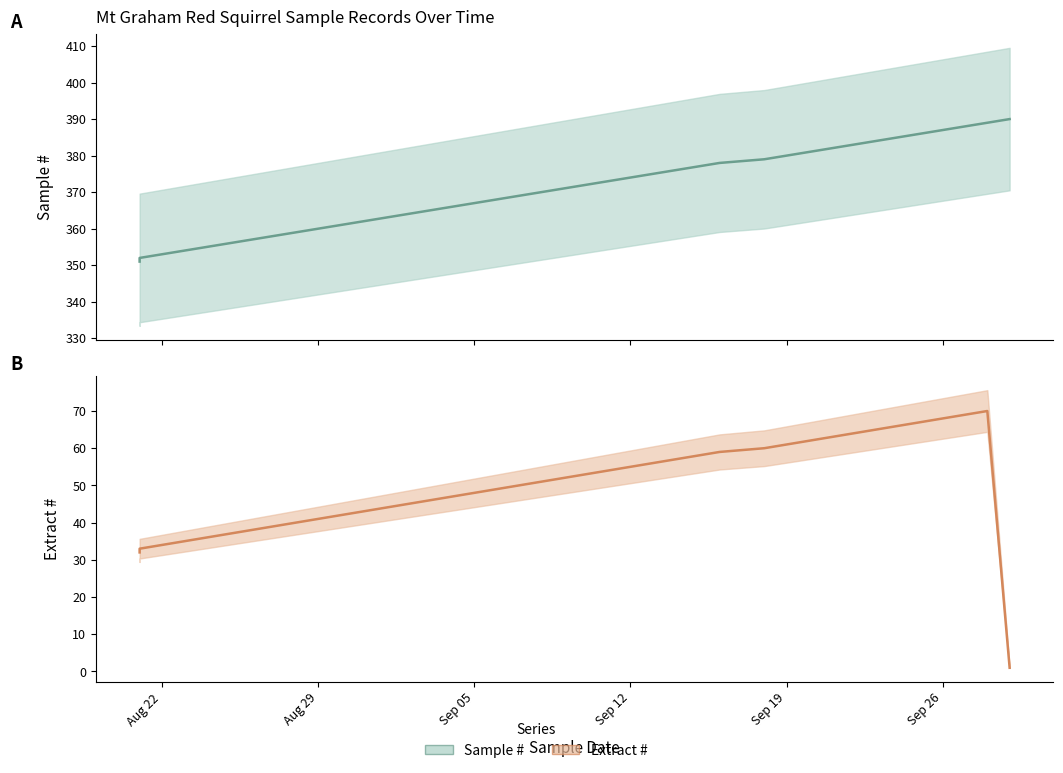

In Extract # (line), how many points are higher than both neighbors (excluding endpoints)?

1